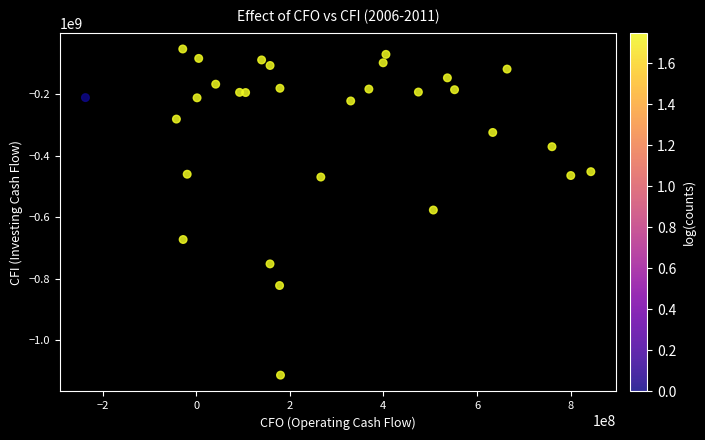

What is the range of Y values (max minus min)?

1060130687.9